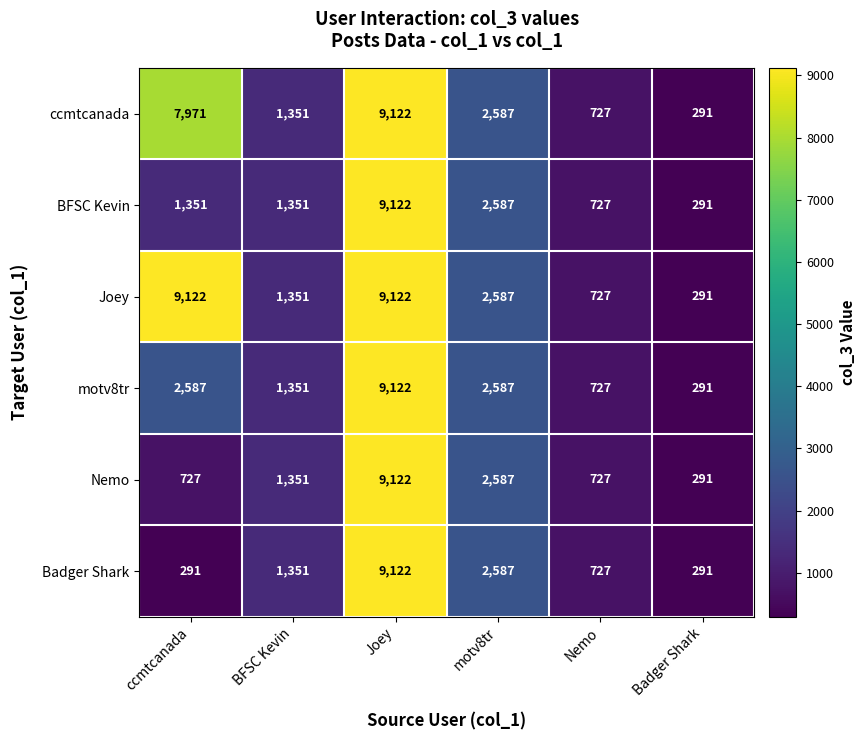

What is the difference between the maximum and second lowest values in the Joey series?

8395